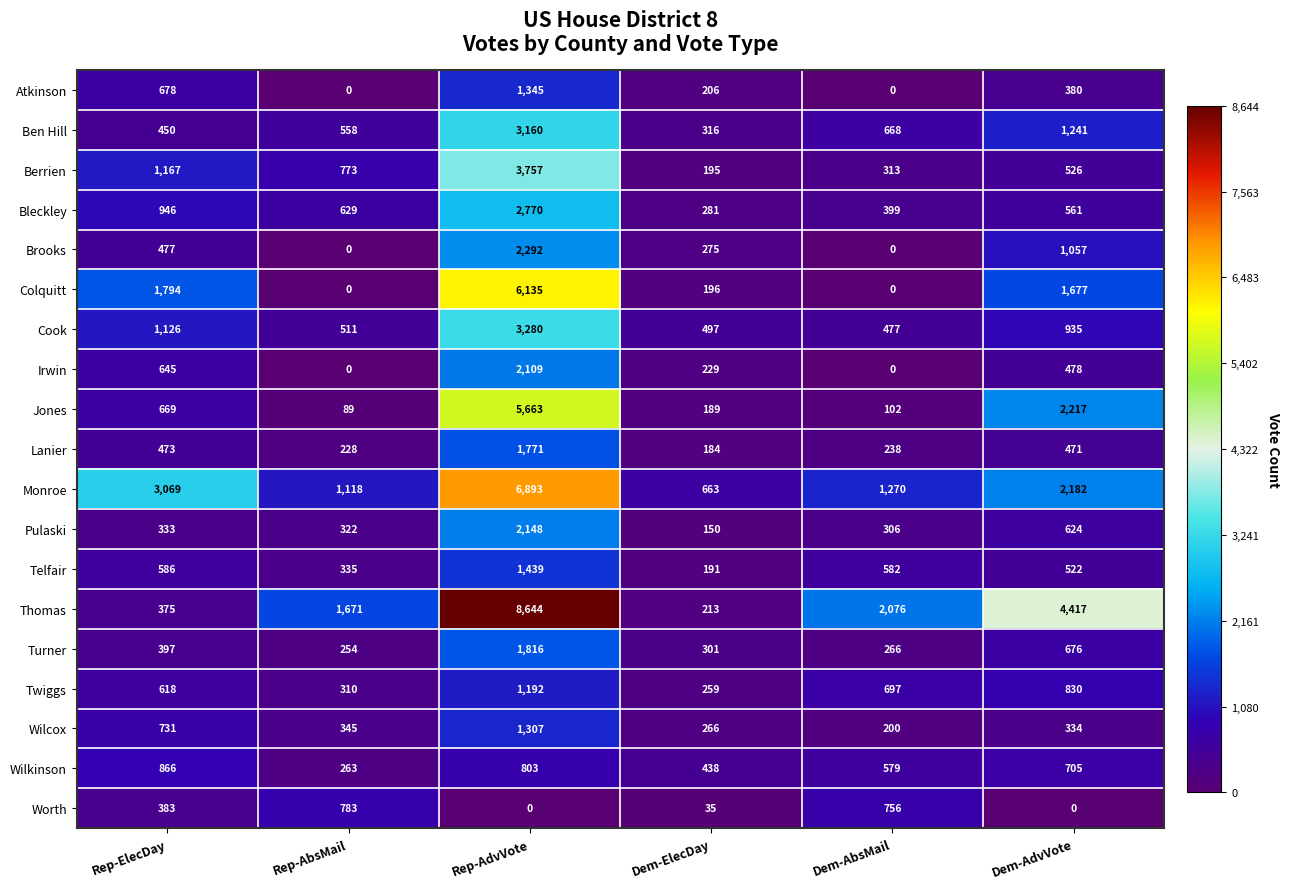

At which category does the chart reach its peak across all series?

Rep-AdvVote